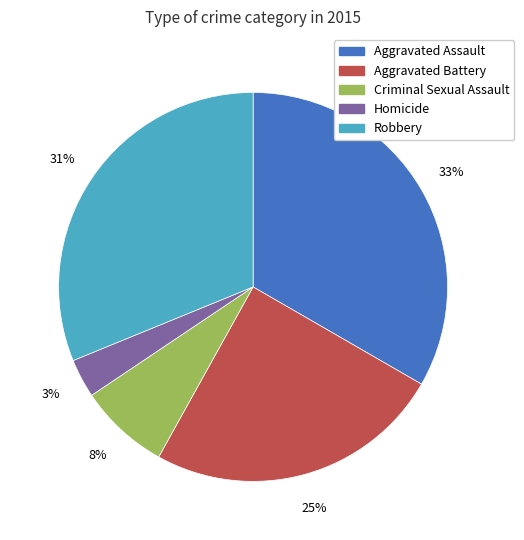

Combined, do Homicide and Criminal Sexual Assault account for over 50%?

No